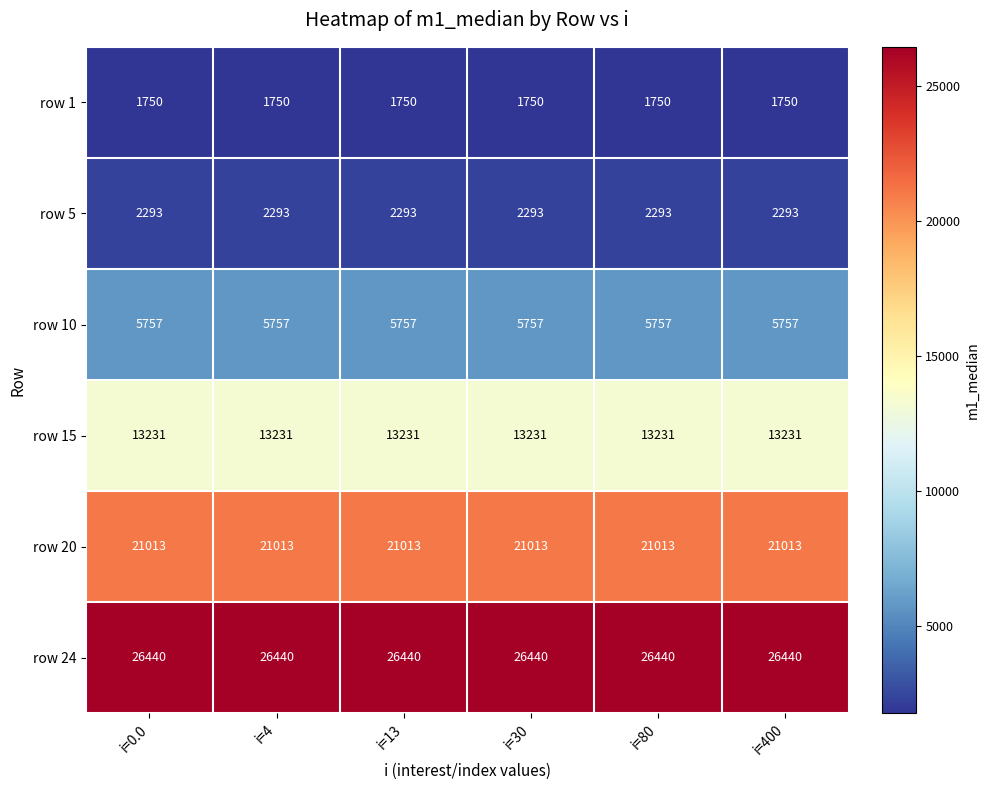

Rank the series by their maximum value, from lowest to highest.

row 1, row 5, row 10, row 15, row 20, row 24